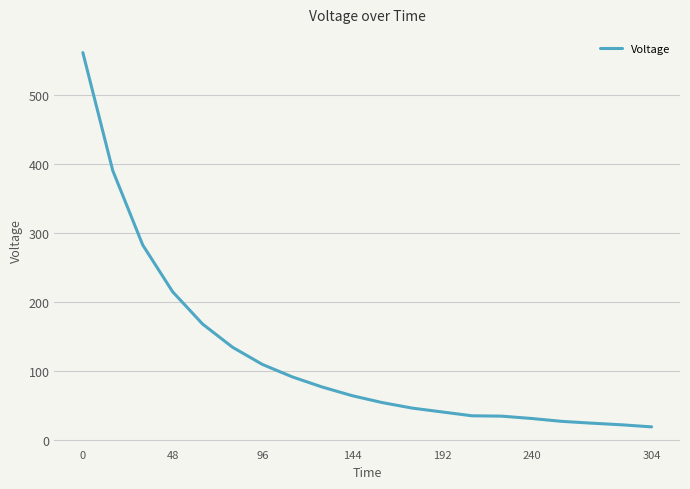

What is the maximum value shown in the chart?

562.2